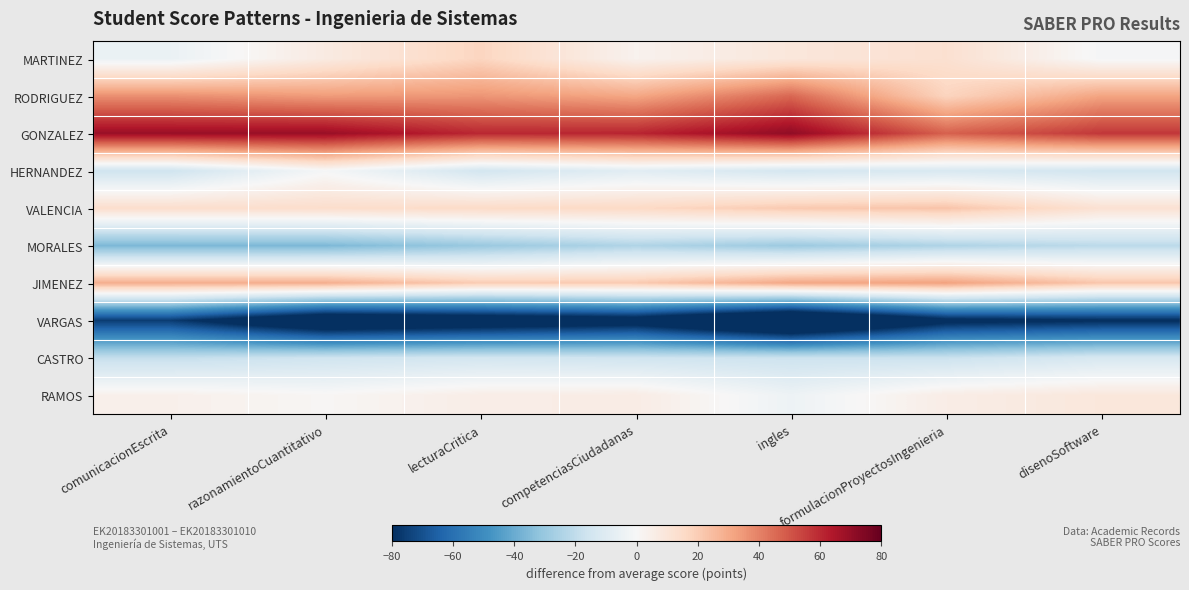

Count the number of categories in the chart.

7